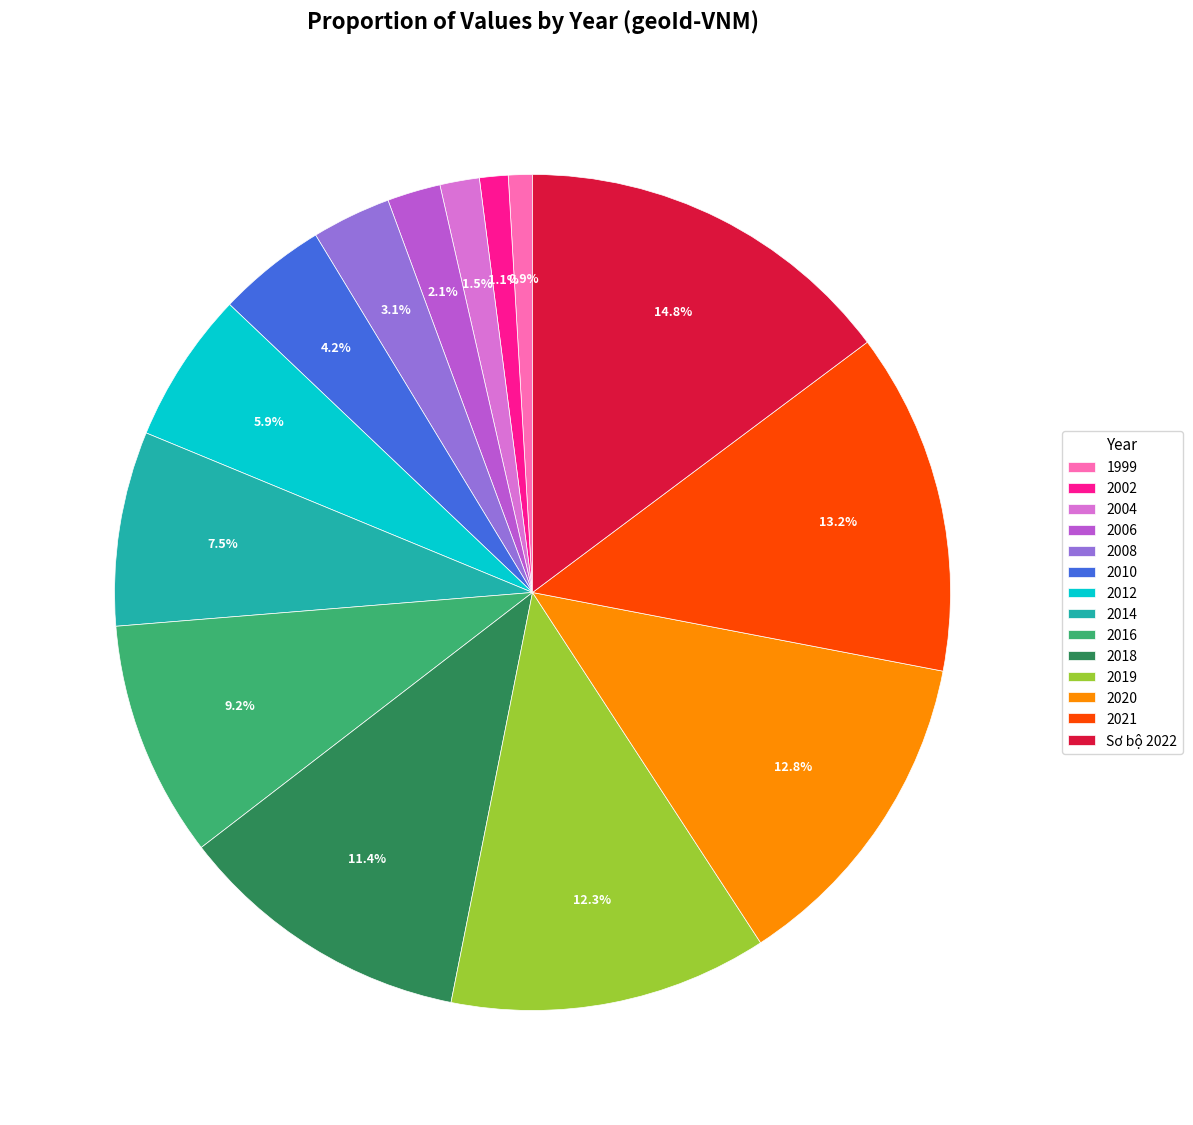

Which category has the biggest portion of the pie?

Sơ bộ 2022